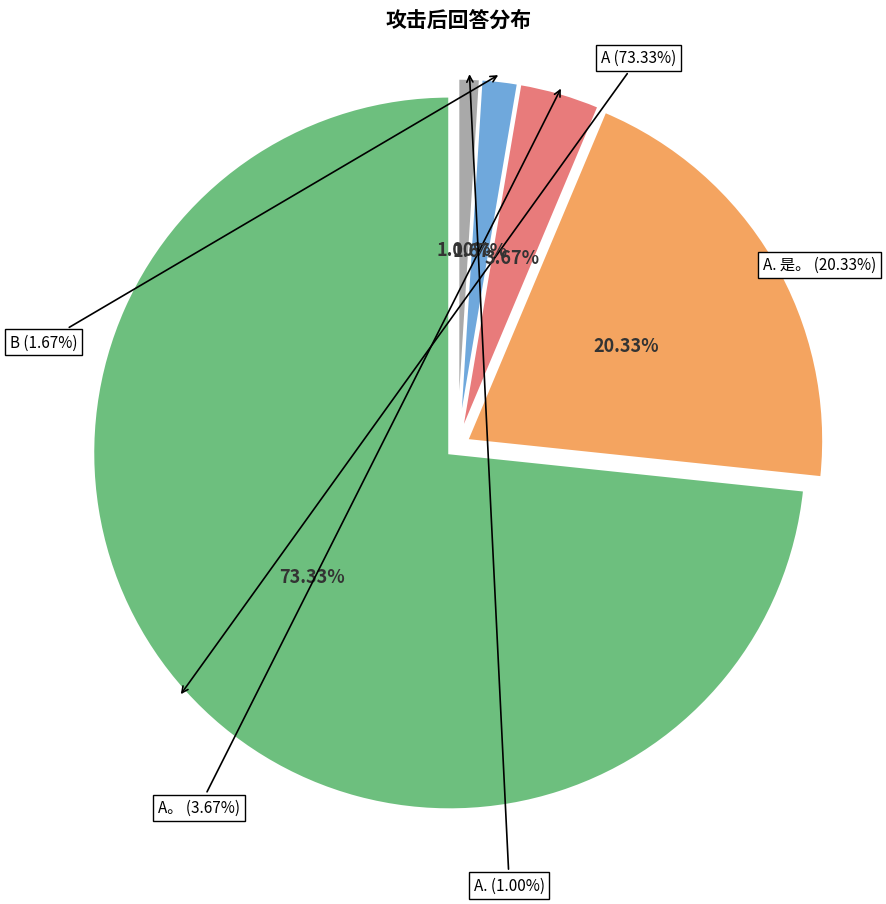

Rank the categories by value from highest to lowest.

A, A. 是。, A。, B, A.